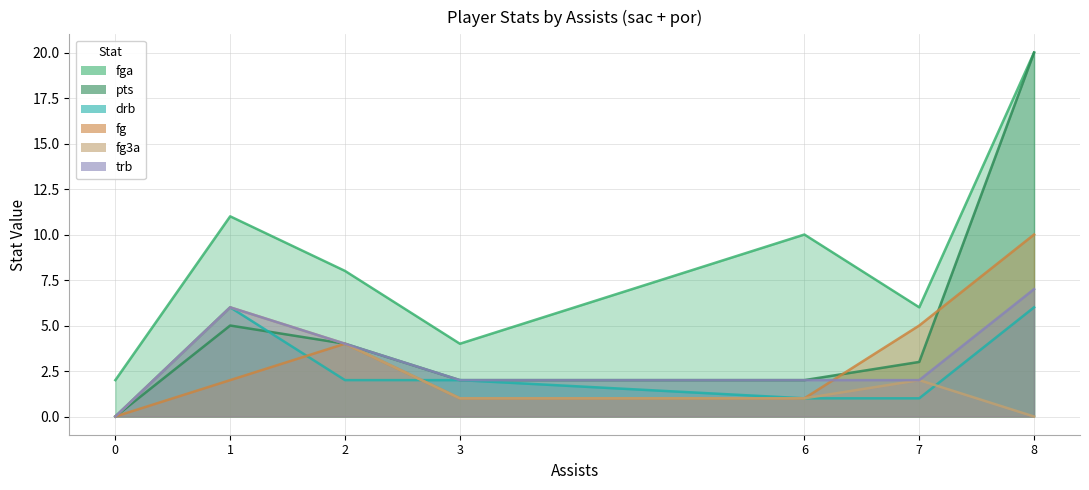

What is the maximum value for trb?

7